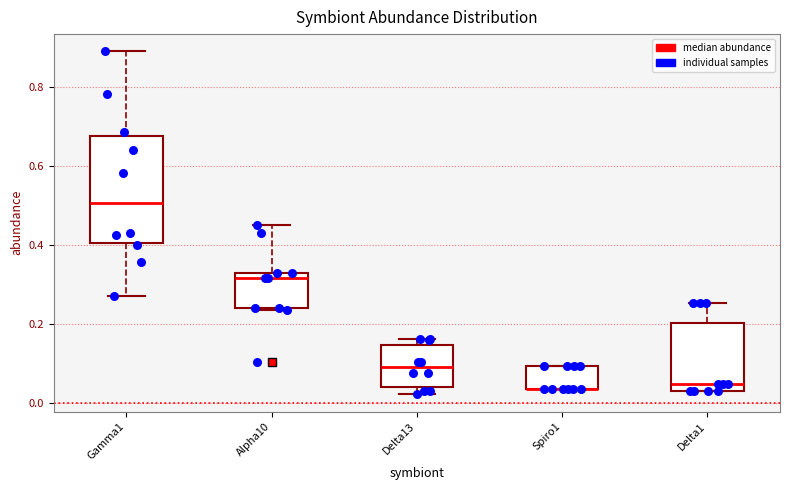

Reading left to right, transcribe this box plot: for each box, give where its median line is, the range the box spans, and where its two whiskers end, as read against the y-axis. The values are not printed on the chart, so give them approximately, as read against the axis.

Gamma1: median 0.50, box 0.40 to 0.68, whiskers 0.28 to 0.90
Alpha10: median 0.32 (just below the box's upper edge), box 0.24 to 0.32, whiskers 0.24 to 0.46
Delta13: median 0.08, box 0.04 to 0.14, whiskers 0.02 to 0.16
Spiro1: median 0.04 (drawn on the box's lower edge), box 0.04 to 0.10, whiskers 0.04 to 0.10
Delta1: median 0.04, box 0.02 to 0.20, whiskers 0.02 to 0.26